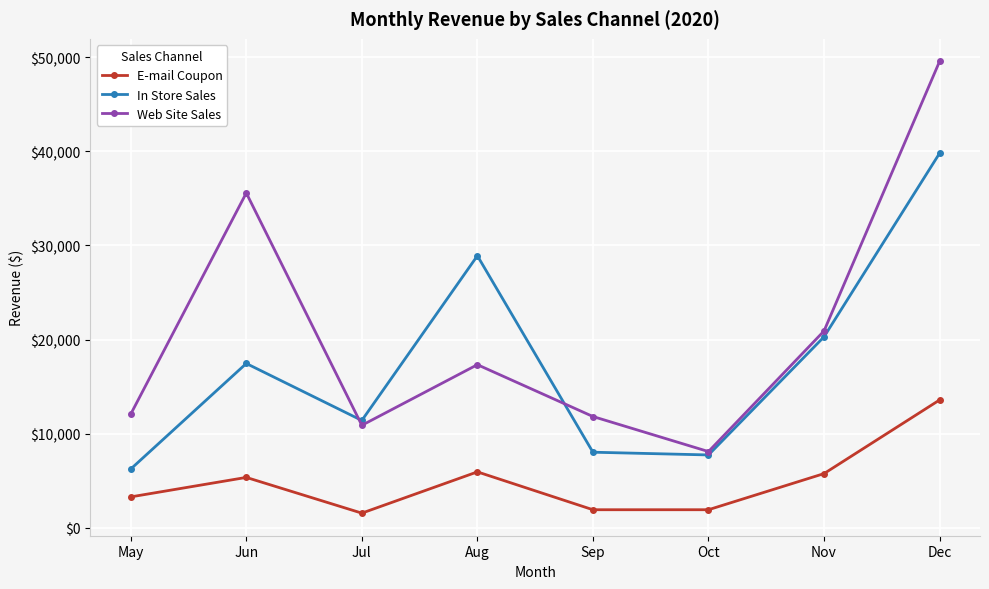

What is the value of the In Store Sales point at the 8th from the left?

39780.1